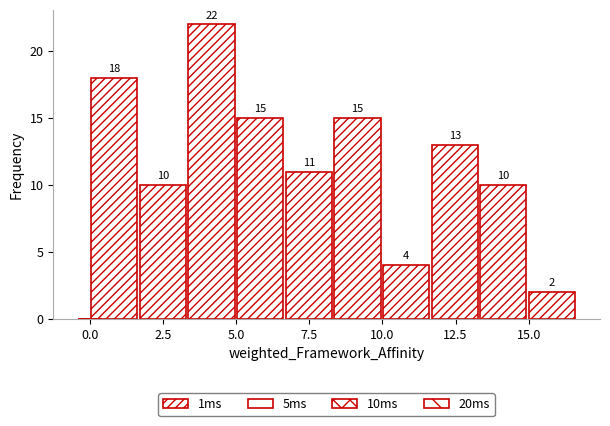

Read against the x-axis, roughly where is the centre of the tallest bar?

4.0